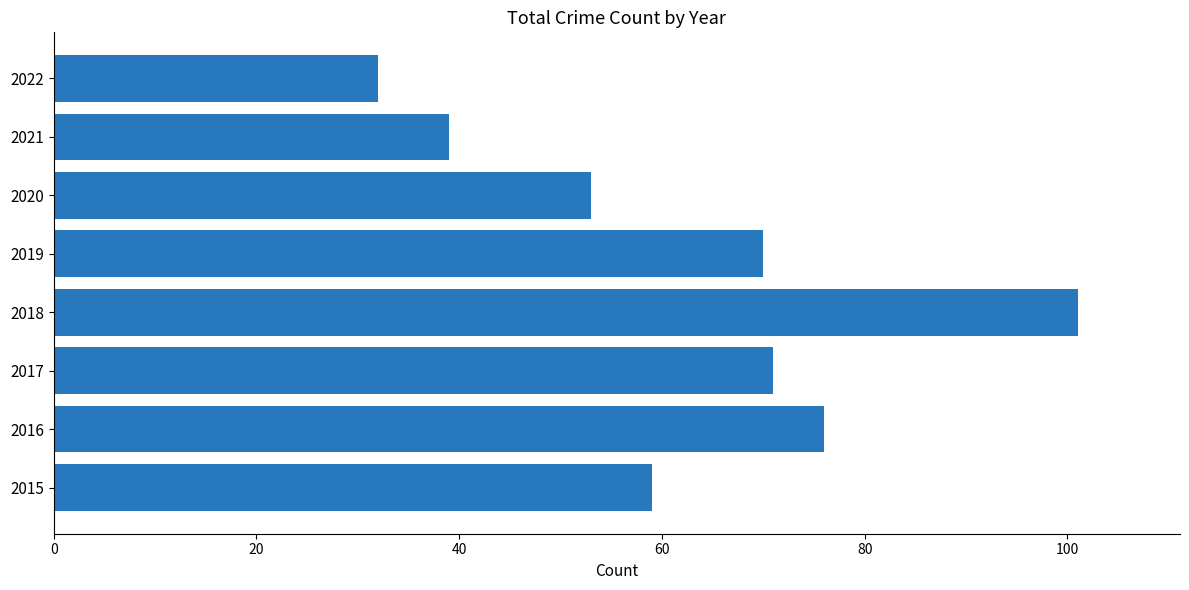

What is the average value?

63